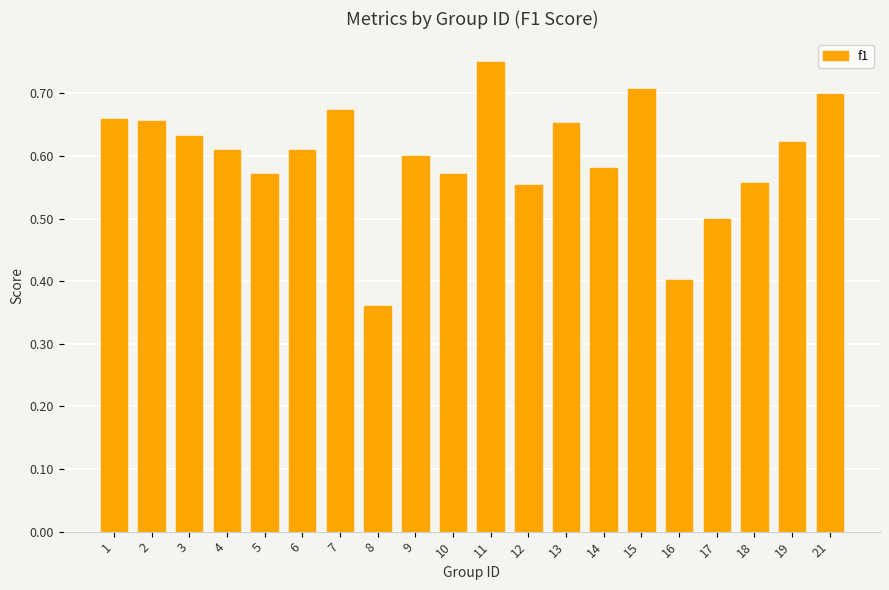

What is the difference between the second highest and second lowest values?

0.3